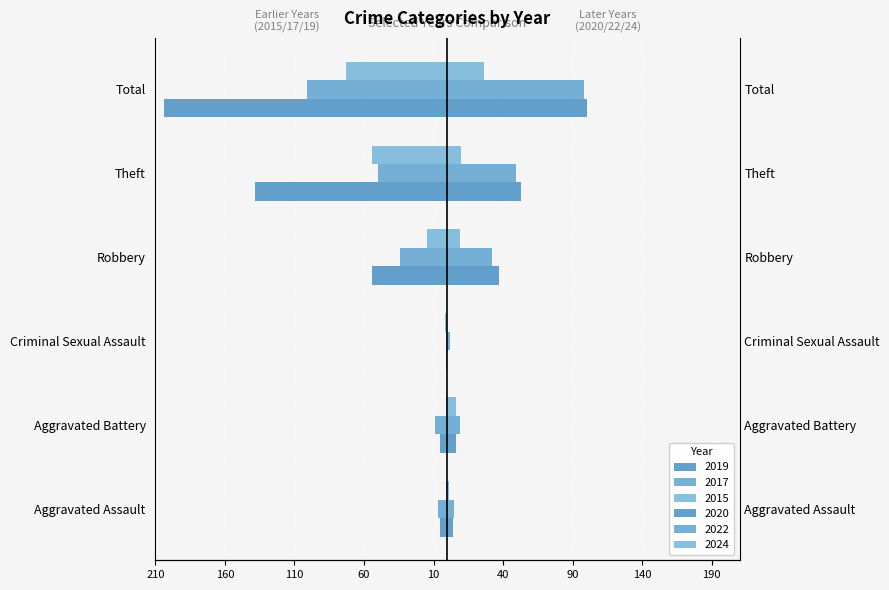

What is the difference between the highest and lowest values at Total?

304